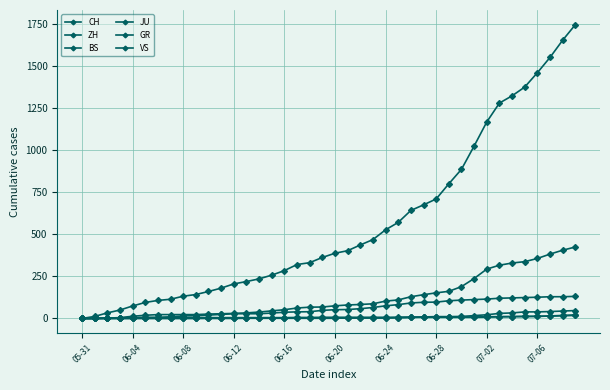

True or false: VS and ZH cross at least once.

False